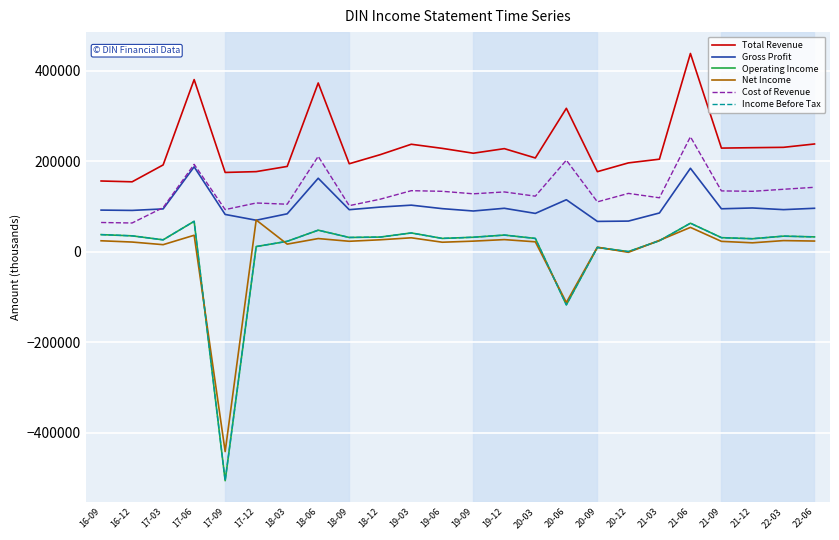

True or false: Gross Profit and Income Before Tax intersect in this chart.

False